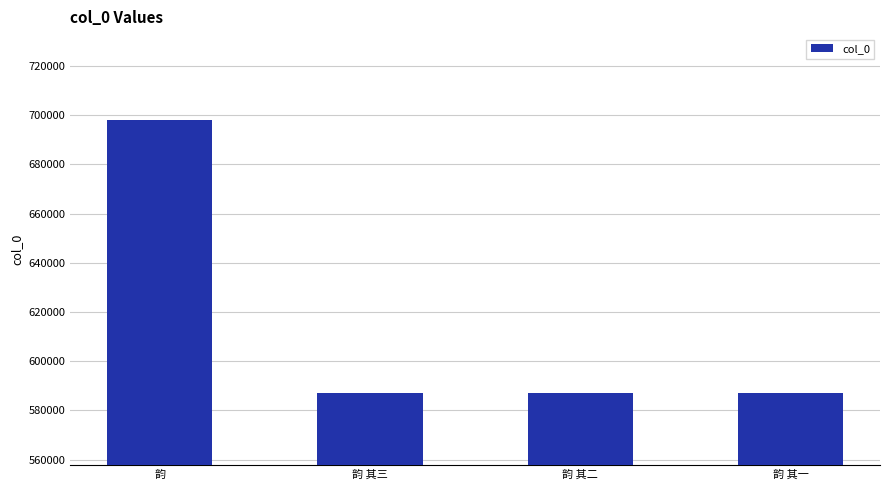

Are the bars grouped side by side (vs. stacked)?

No